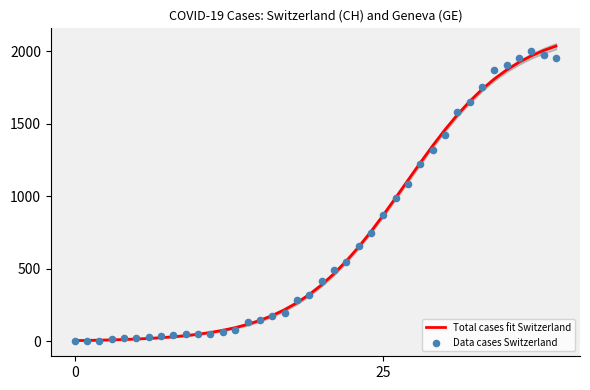

At which category is the sum across all series the highest?

39